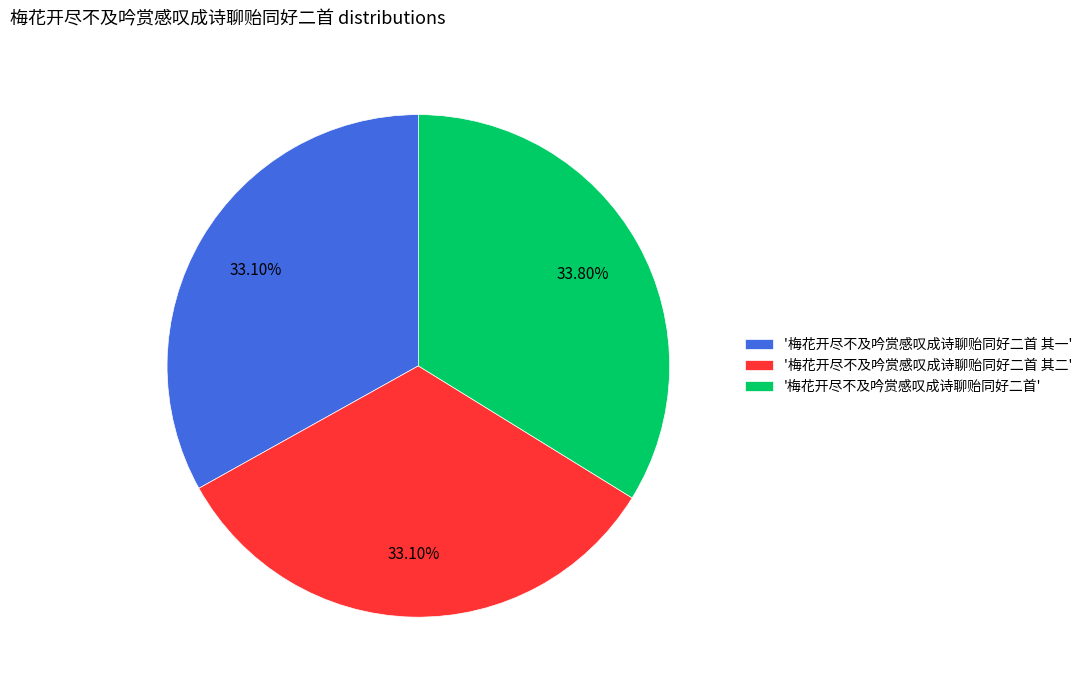

What is the largest slice in the pie chart?

'梅花开尽不及吟赏感叹成诗聊贻同好二首'